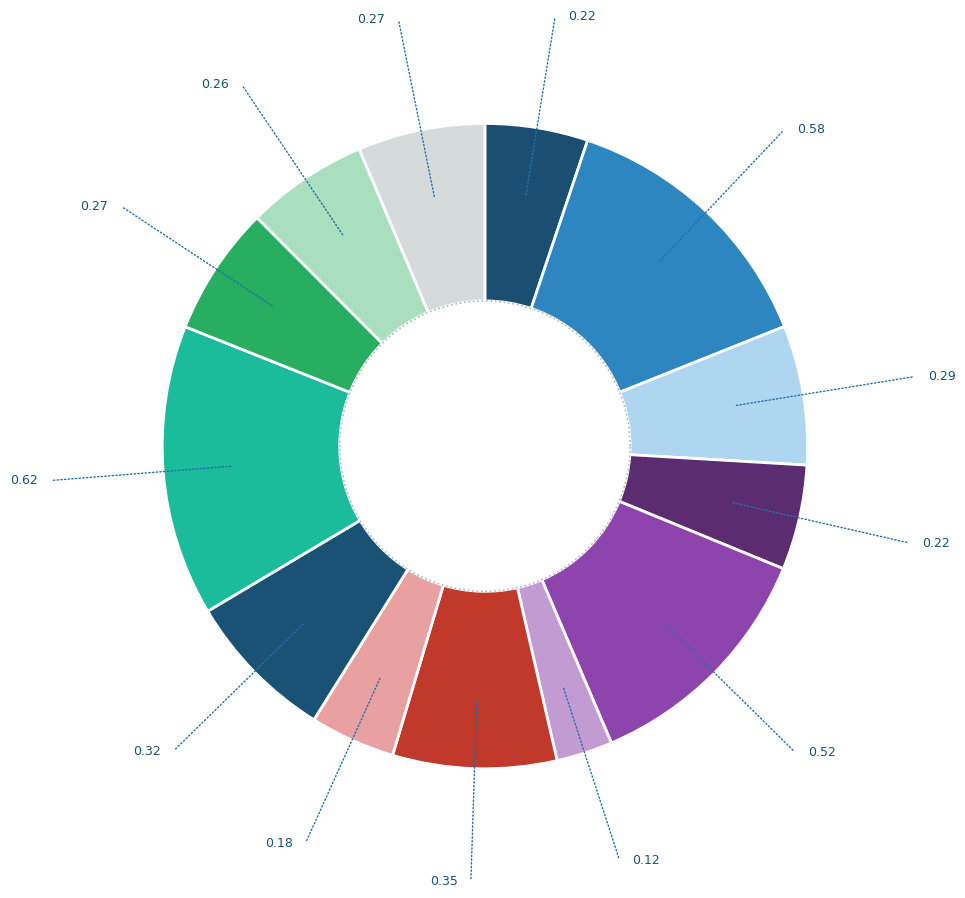

Is there a majority slice in this chart?

No